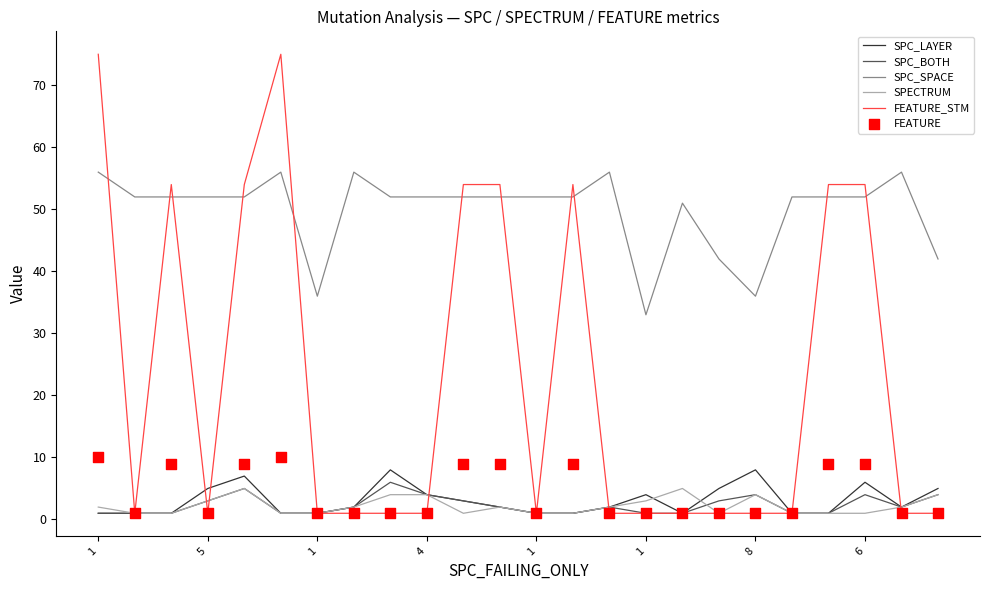

Which series contains the lowest Y value?

SPC_LAYER